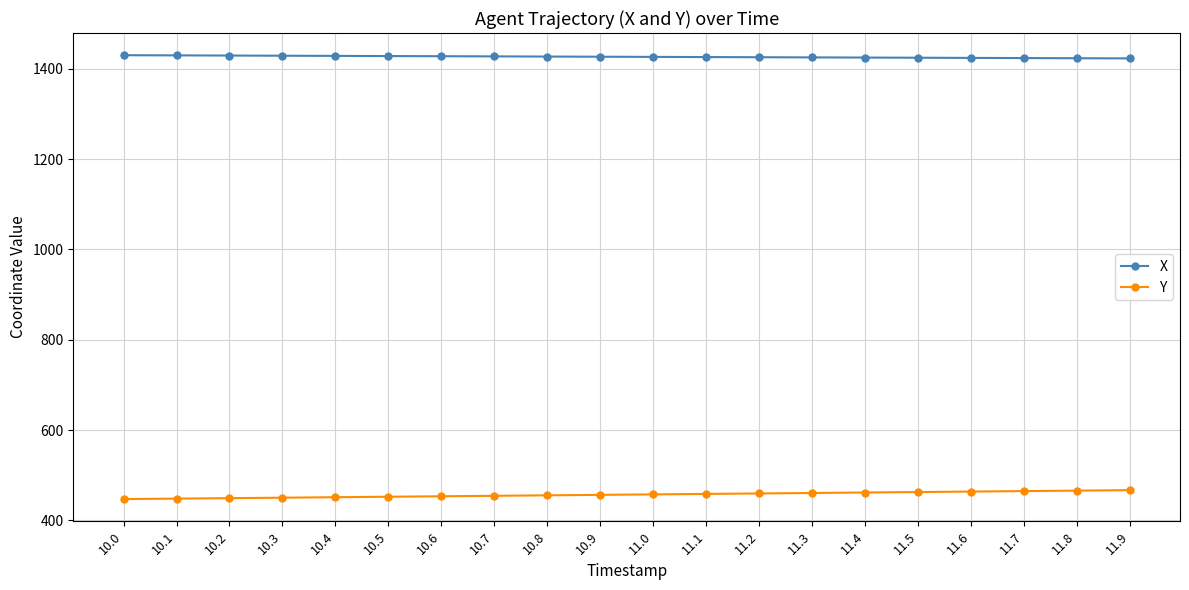

The Y series shows 449.2 at 10.2. True or false?

True